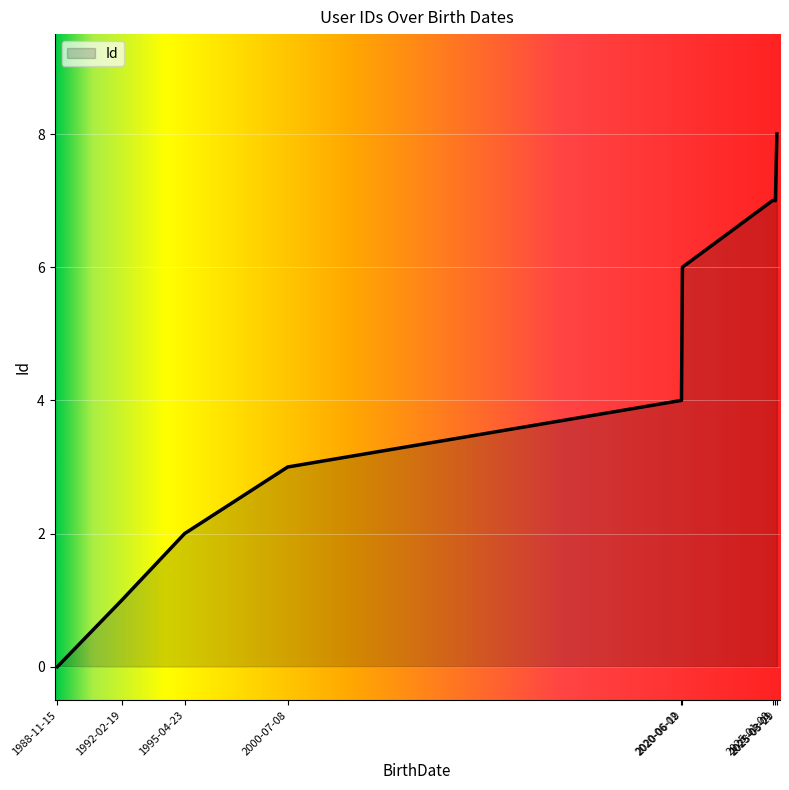

What is the change in value from 2020-06-02 to 2020-06-19?

+2